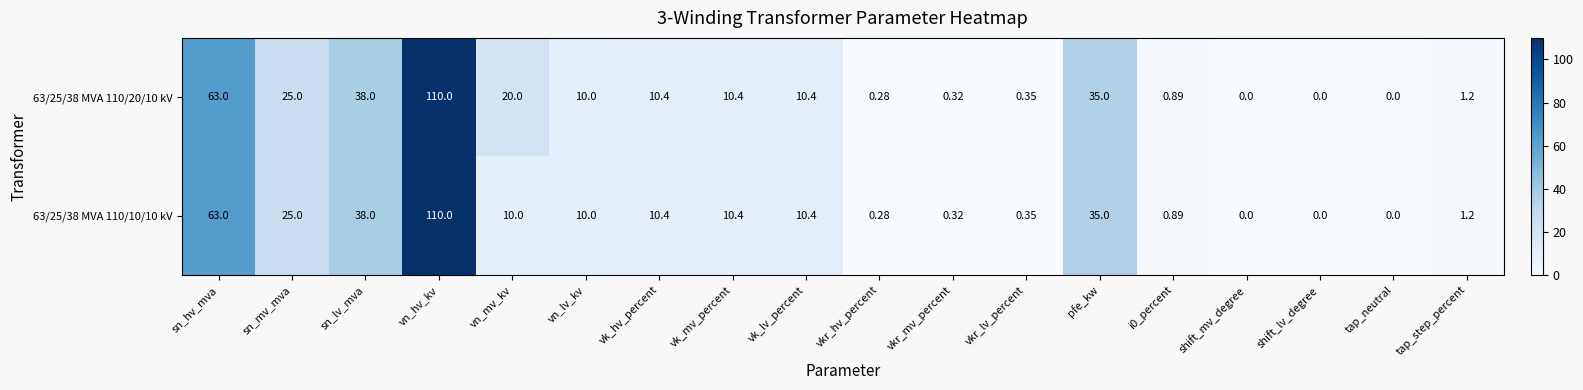

At how many categories does at least one series exceed 17?

6